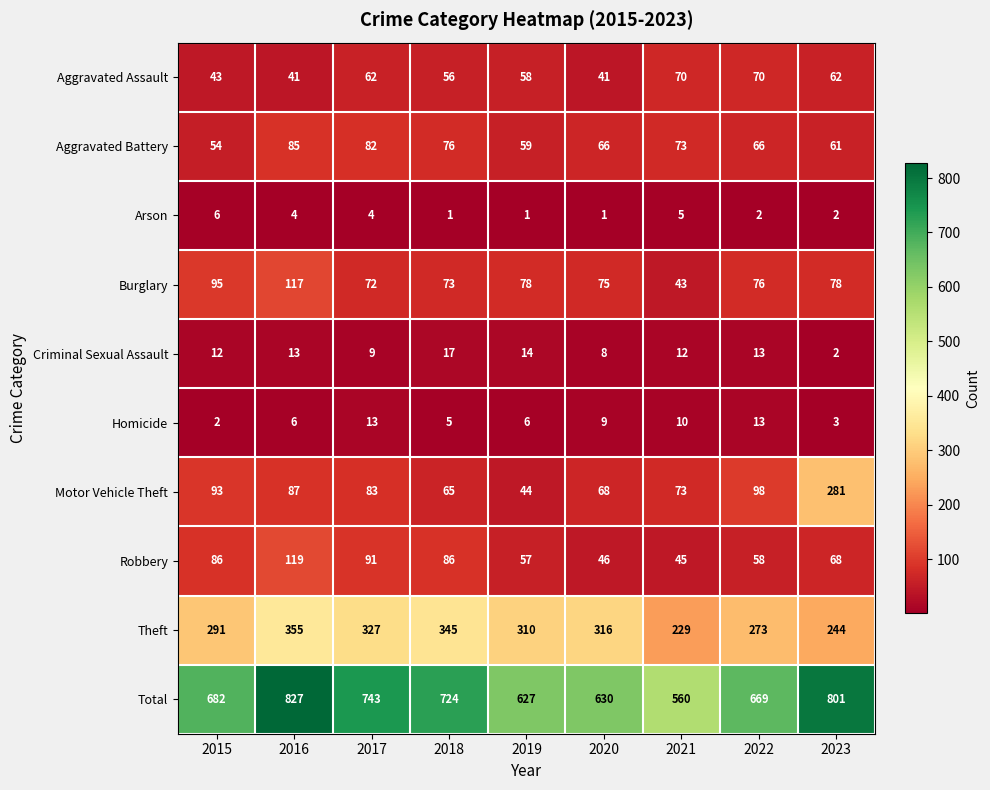

How many distinct data groups are displayed?

10